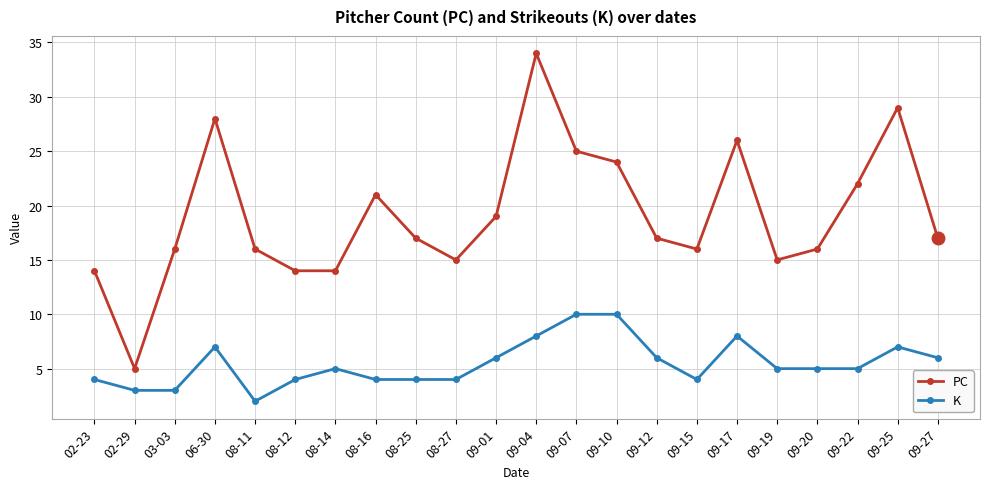

What are all the series names shown in the legend?

PC, K